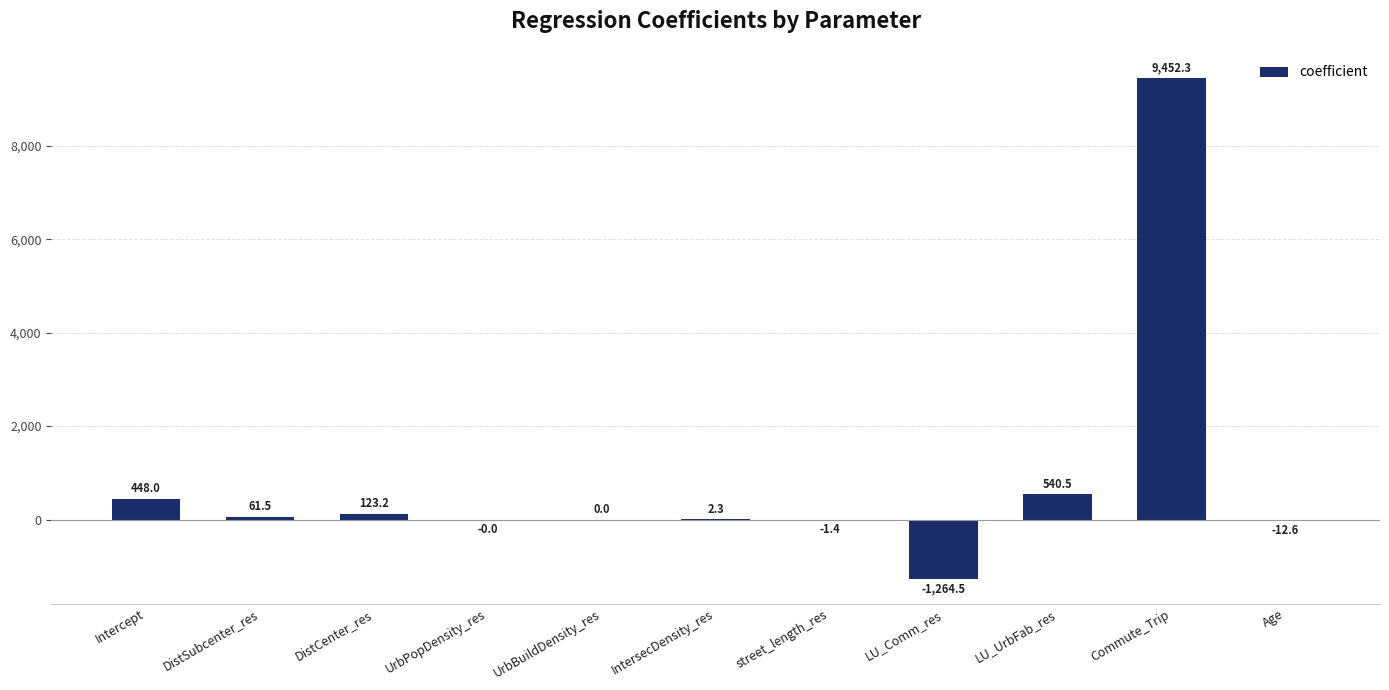

Which category has the highest value across all series?

Commute_Trip